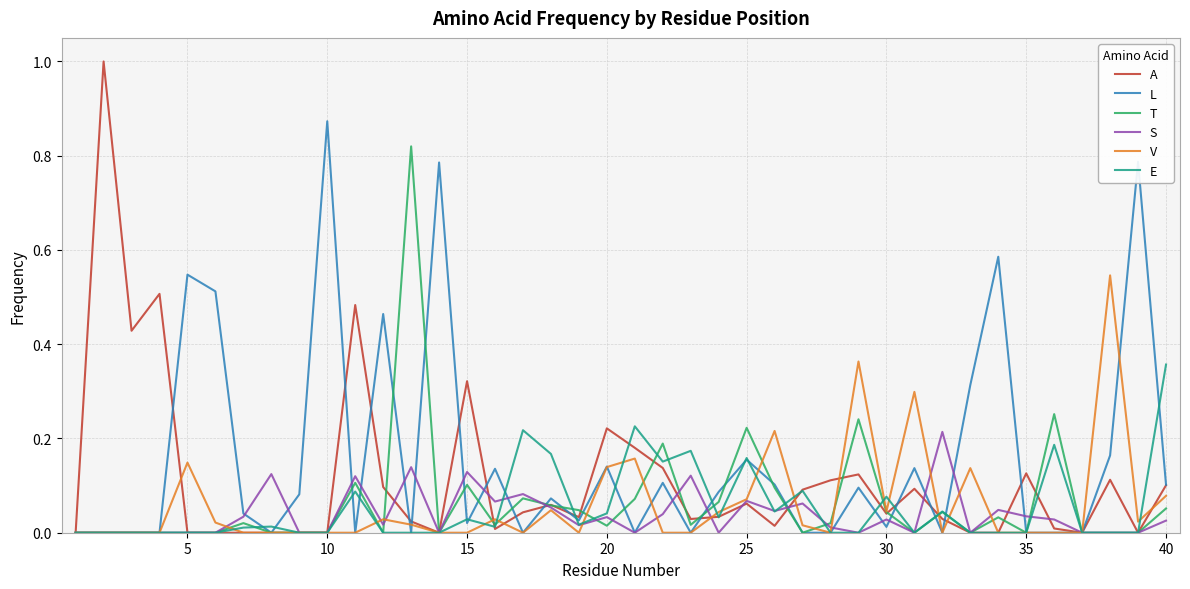

What are all the series names shown in the legend?

A, L, T, S, V, E